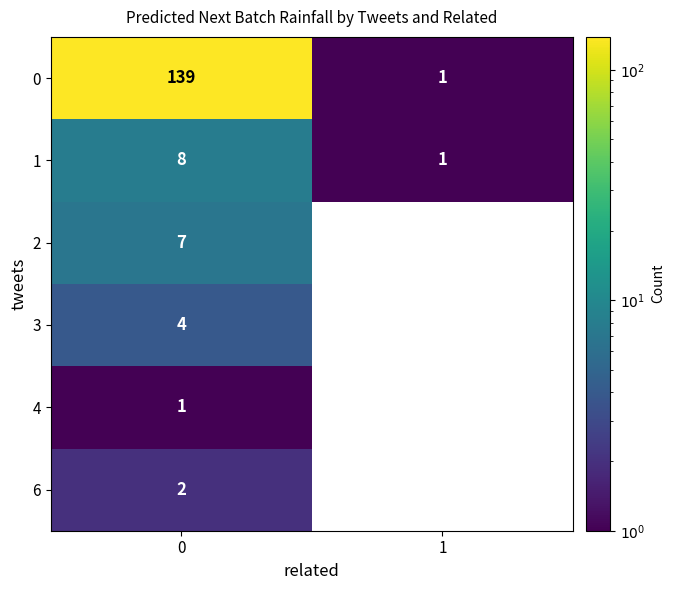

What is the difference between the 0 values at 1 and 0?

138